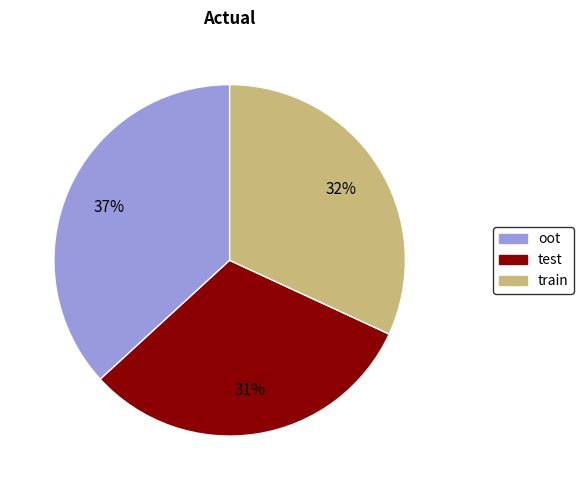

Rank the categories by value from lowest to highest.

test, train, oot